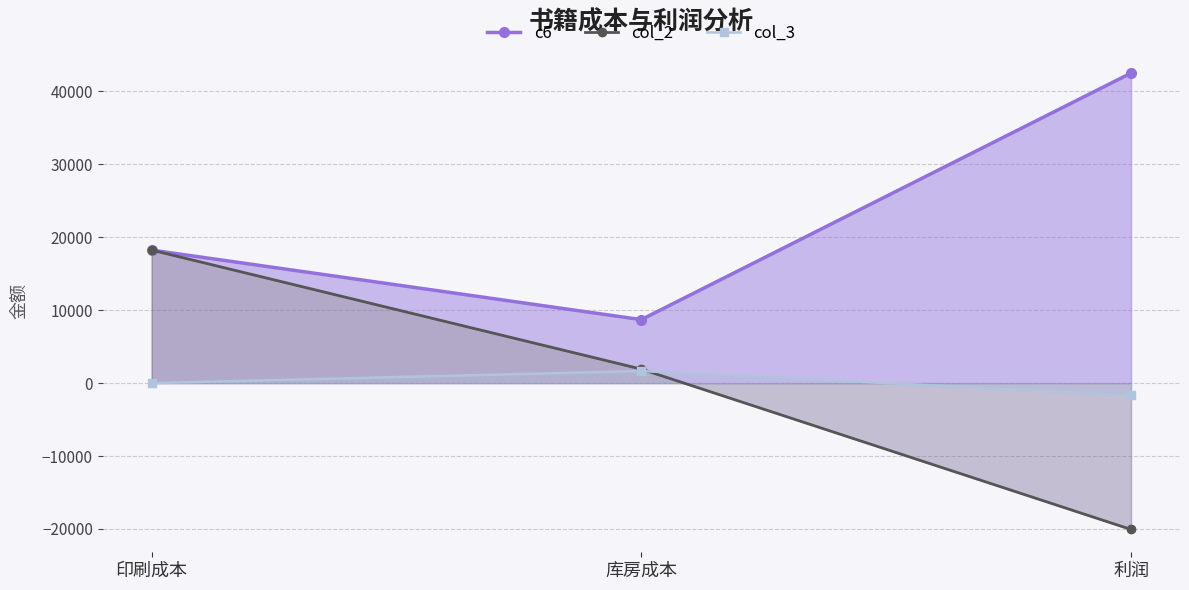

What are all the series names shown in the legend?

c6, col_2, col_3